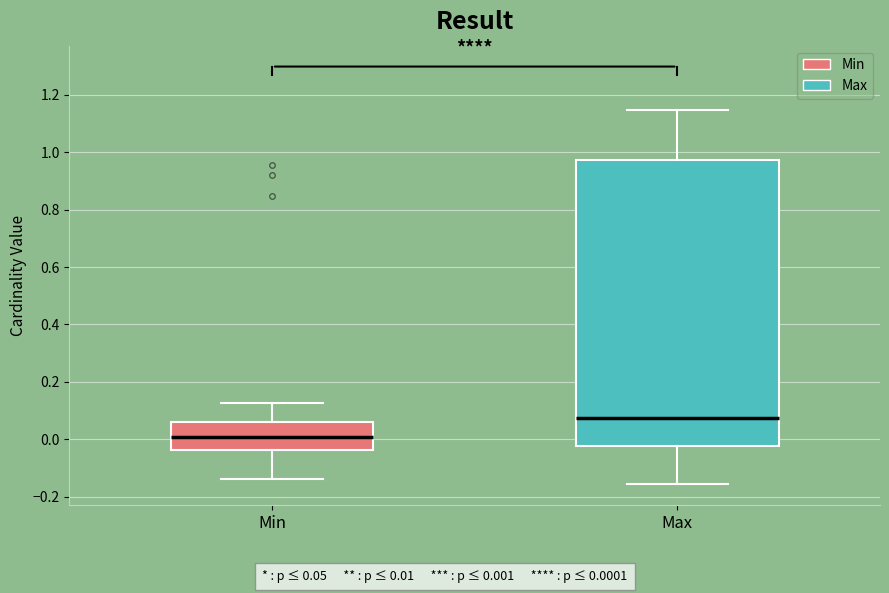

Which box's median line is the highest?

Max